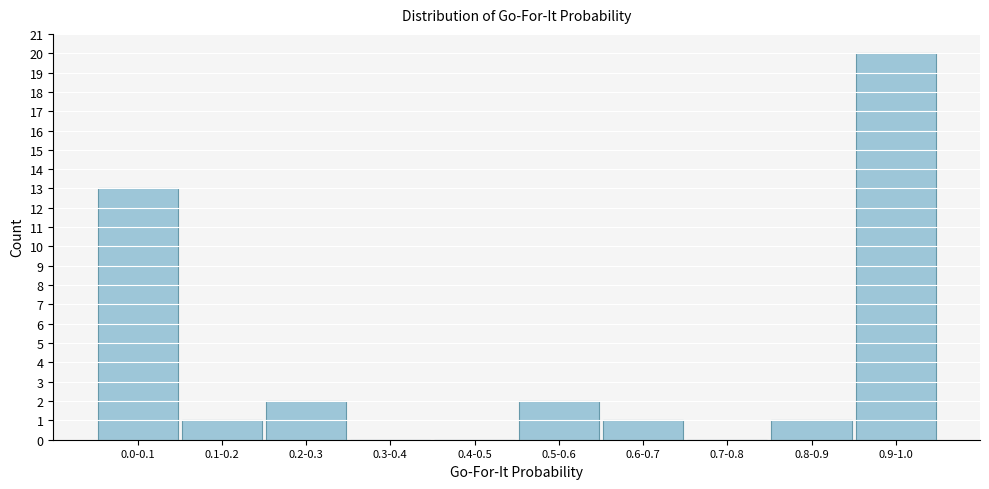

Reading left to right, what are all the values shown in this chart?

0.0-0.1=13	0.1-0.2=1	0.2-0.3=2	0.3-0.4=0	0.4-0.5=0	0.5-0.6=2	0.6-0.7=1	0.7-0.8=0	0.8-0.9=1	0.9-1.0=20